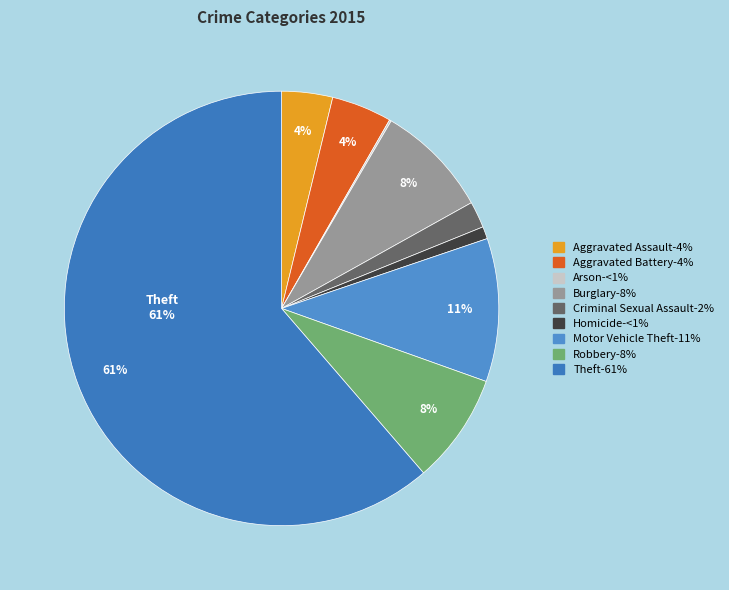

To the nearest percent, what is the difference between the largest and smallest slice percentages?

61%